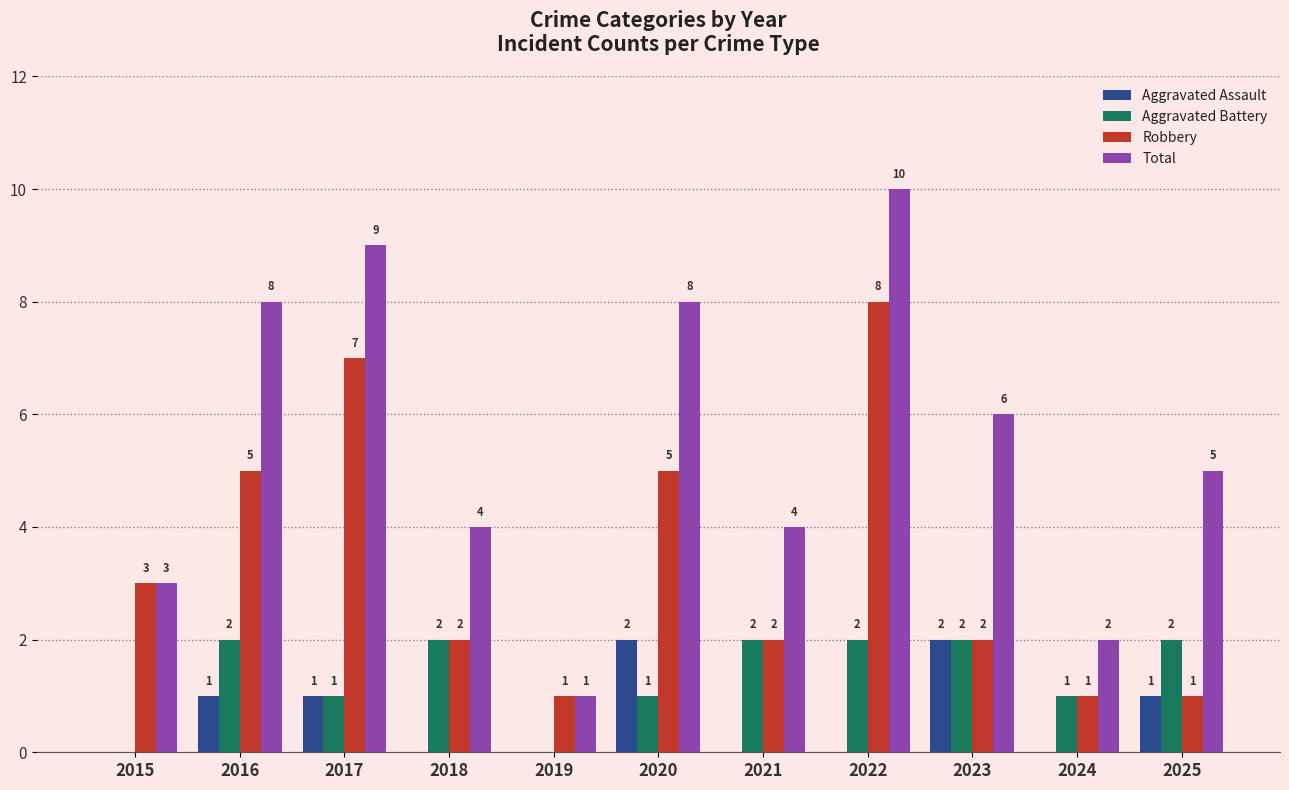

Is it true that Total equals 10 at 2022?

True